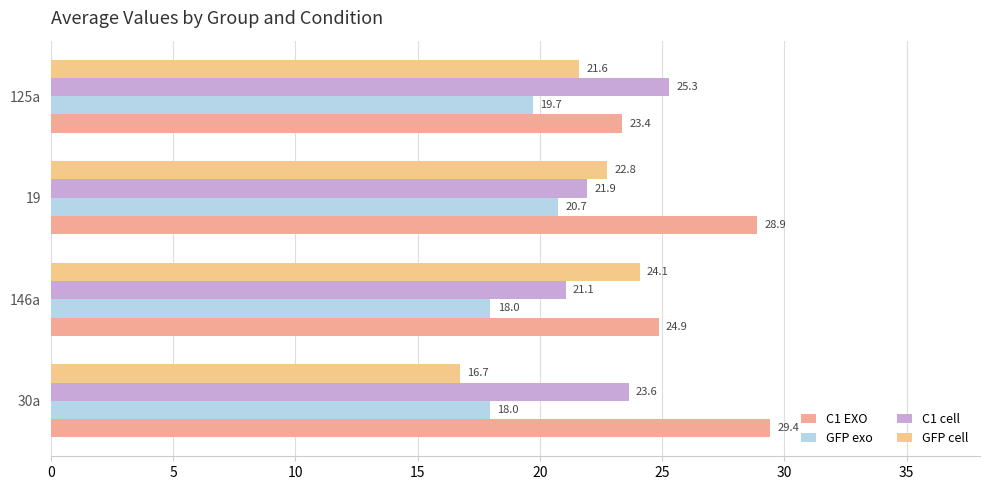

At which category is the sum across all series the highest?

19